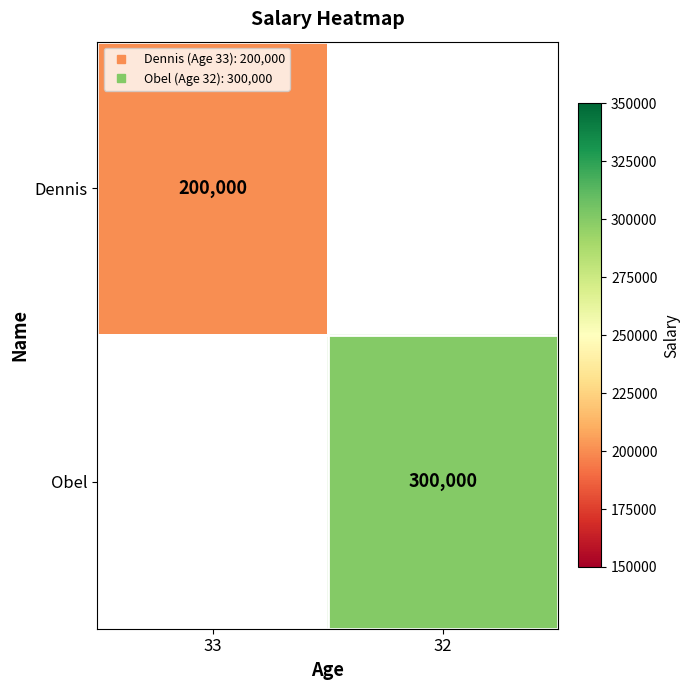

Rank the categories by Dennis value from lowest to highest.

33, 32